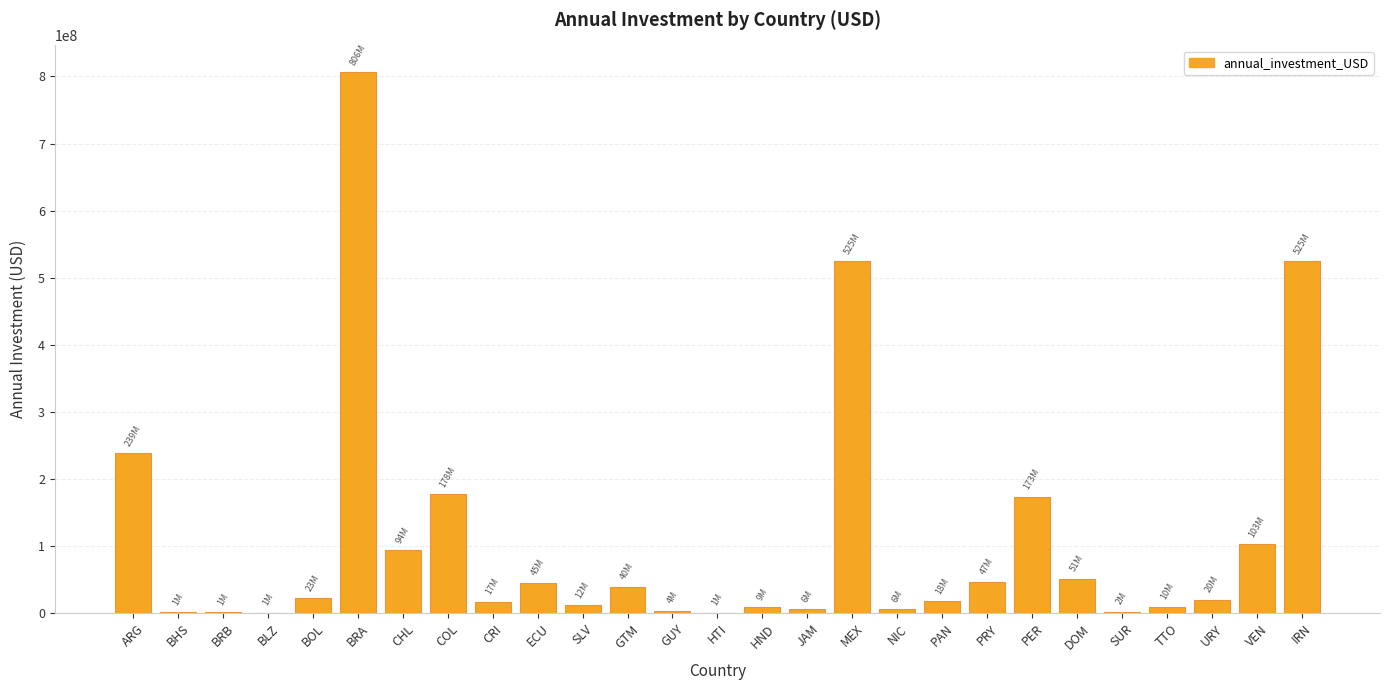

Which has a higher value, DOM or CHL?

CHL